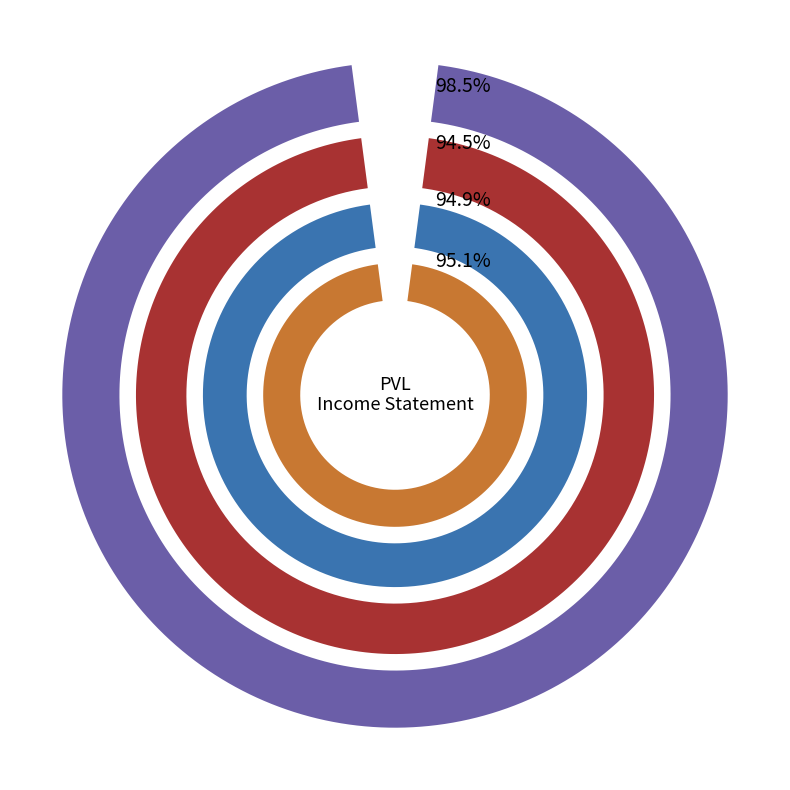

What is the largest slice in the pie chart?

2018-12-31